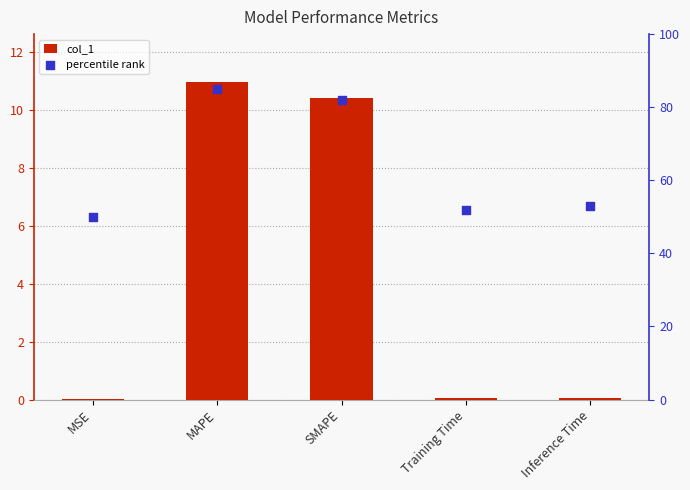

At which category is the sum across all series the highest?

MAPE